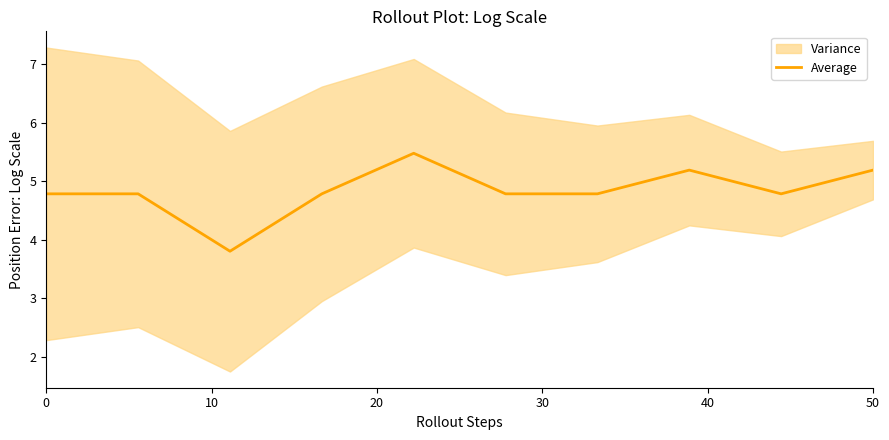

What is the highest value of the Average series?

5.5